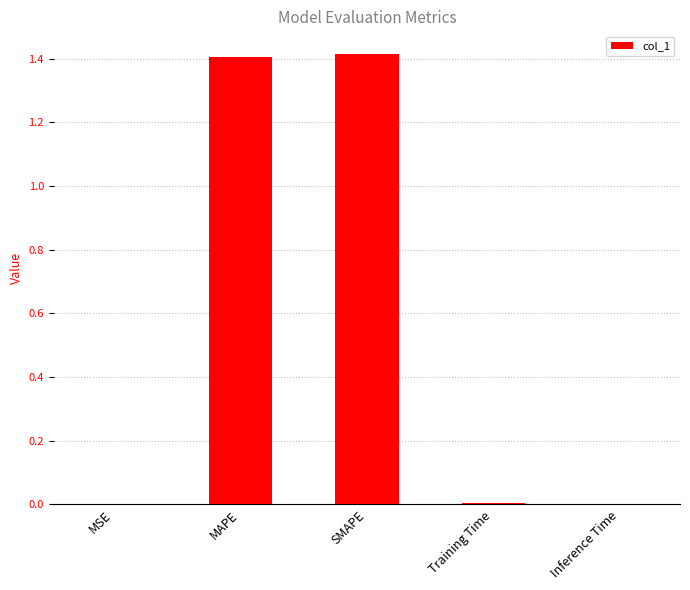

True or false: the data shows 0.0 at Training Time.

True